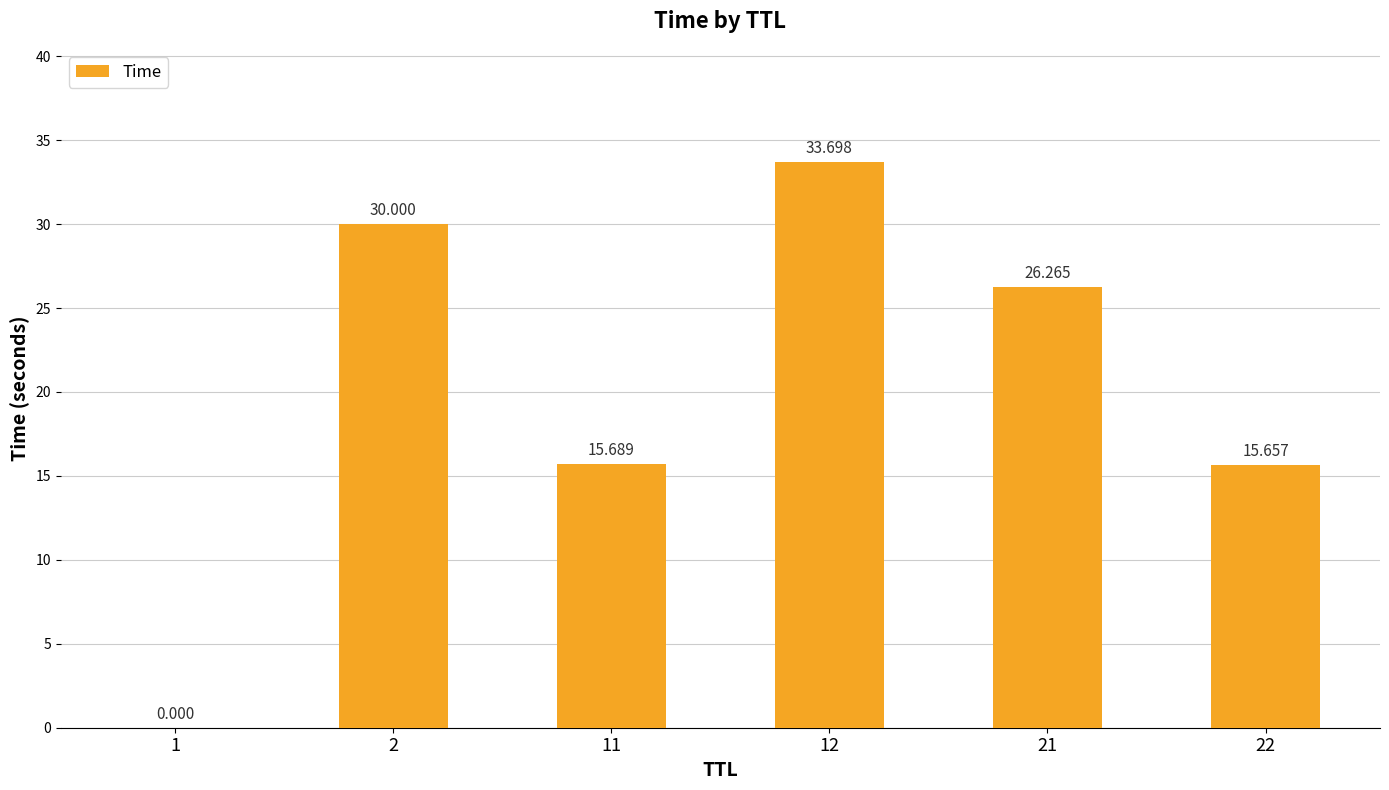

Rank the categories by value from highest to lowest.

12, 2, 21, 11, 22, 1